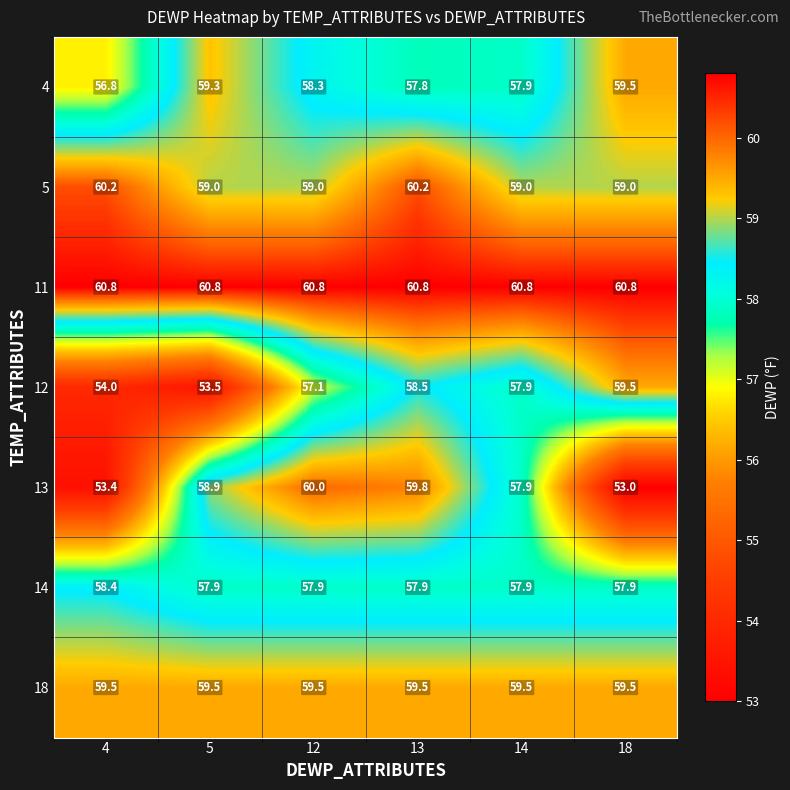

True or false: 13 has a value of 96.8 at 14.

False